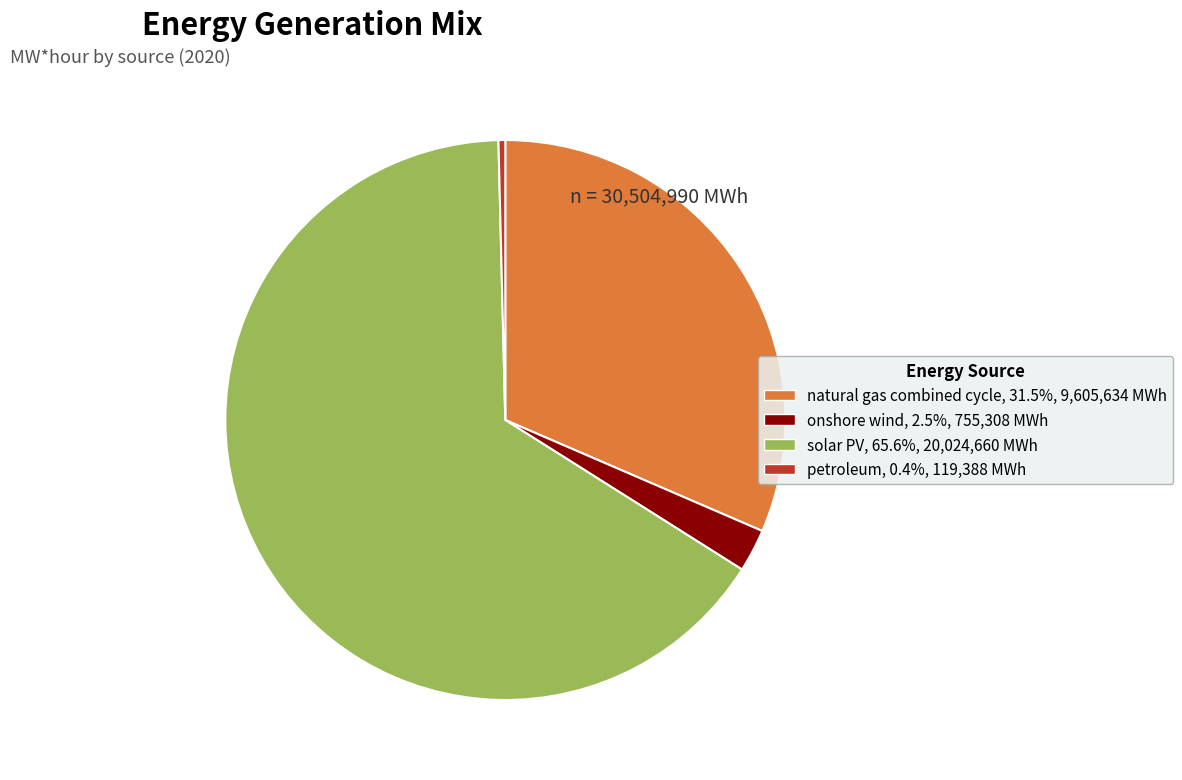

Which has a higher value, petroleum or natural gas combined cycle?

natural gas combined cycle